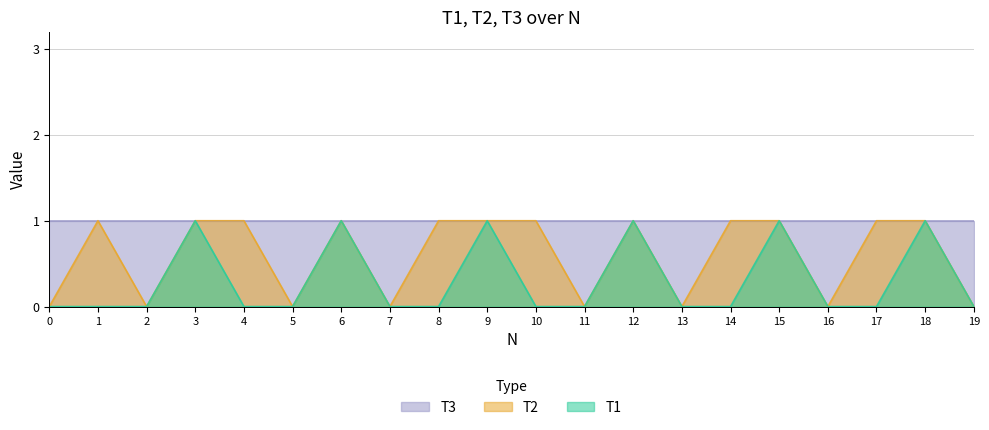

Which series has the widest spread of values?

T1